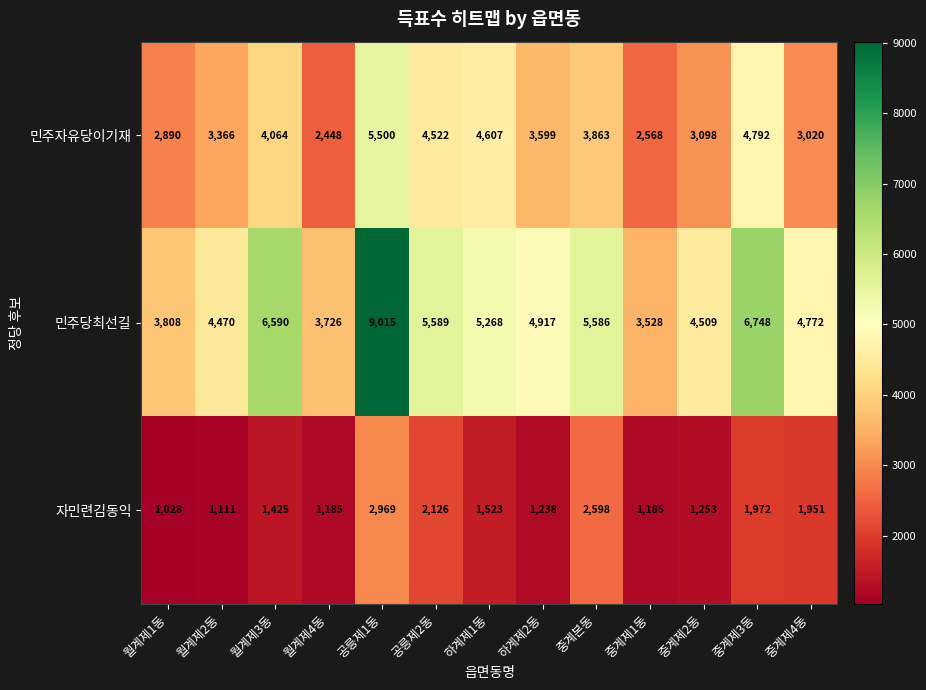

Which label corresponds to the smallest value in the chart?

월계제1동